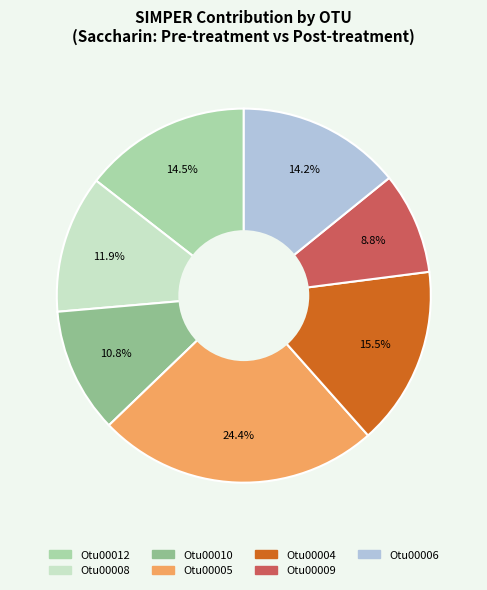

To the nearest percent, what is the difference between the largest and smallest slice percentages?

16%